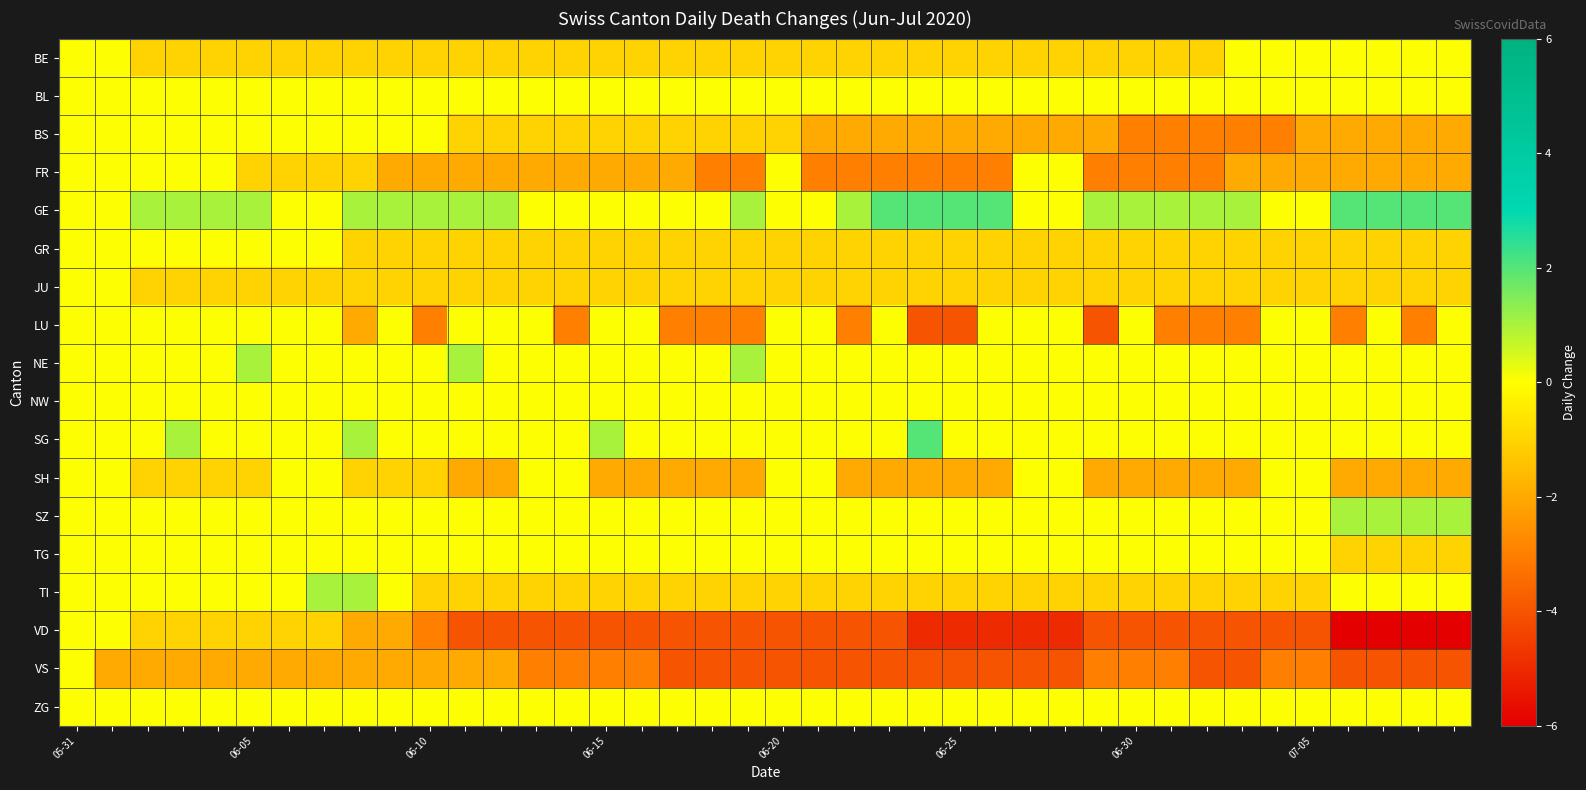

How many categories are shown in the chart?

40